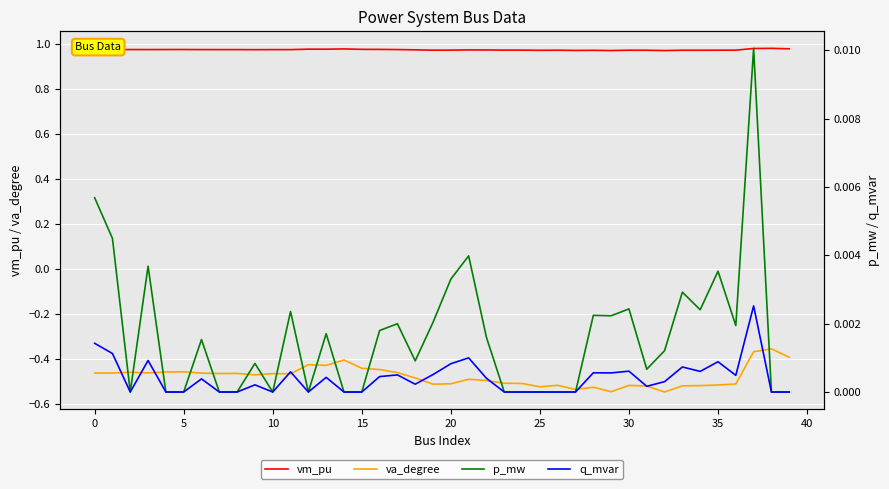

Is the value of q_mvar at 20 greater than the value of vm_pu at 13?

No